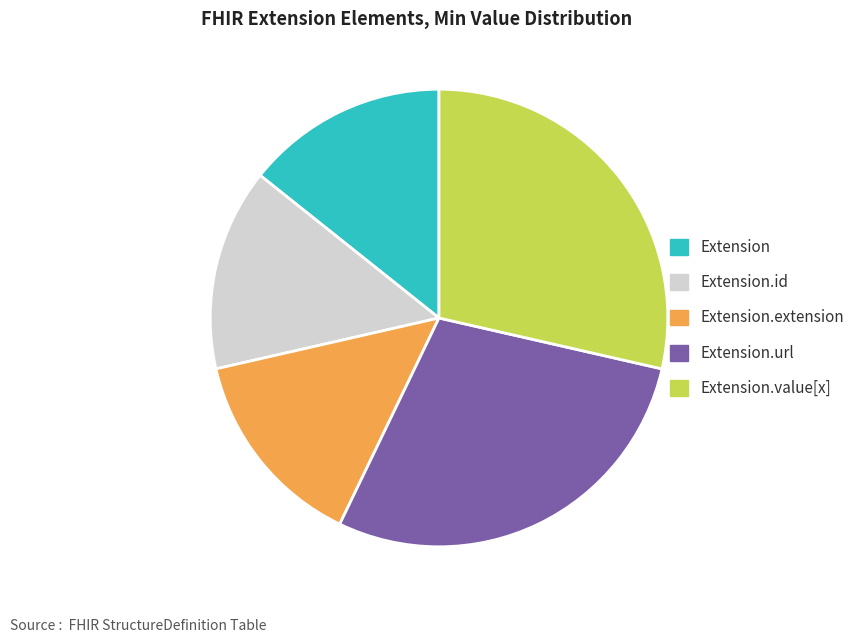

Is there a majority slice in this chart?

No